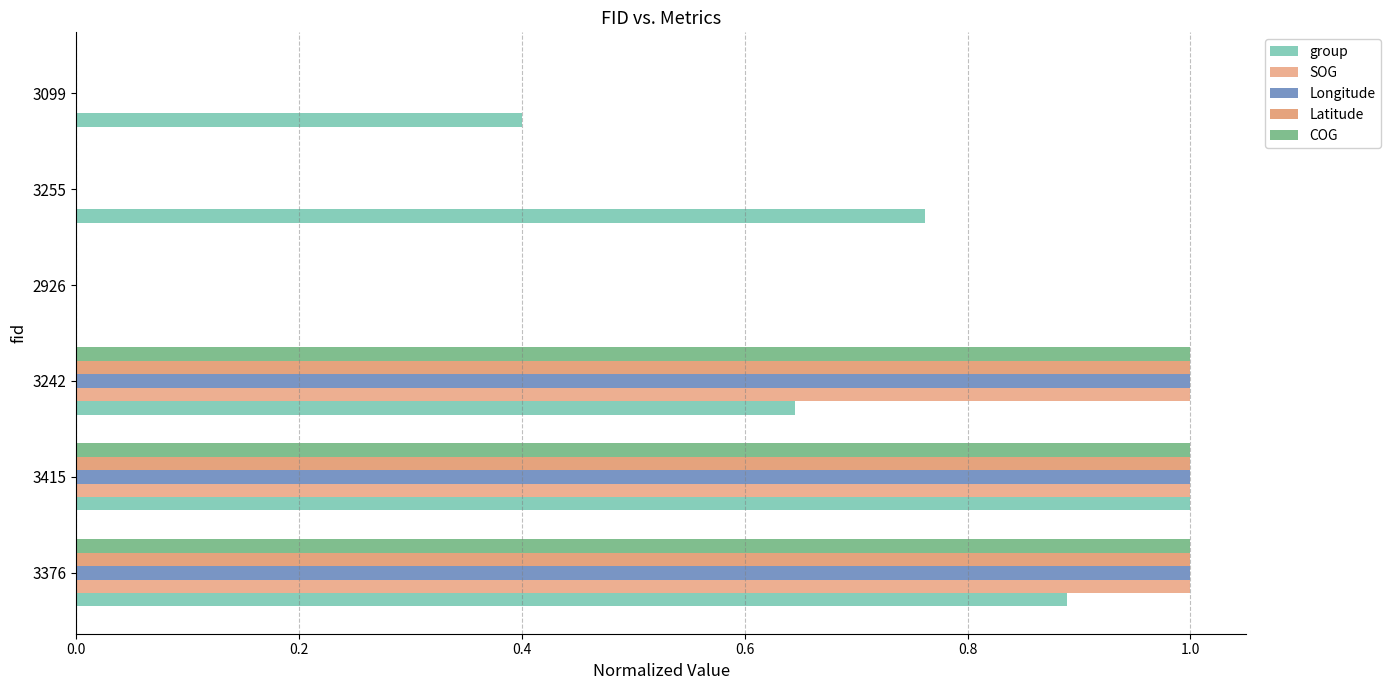

How many series are shown in this chart?

5